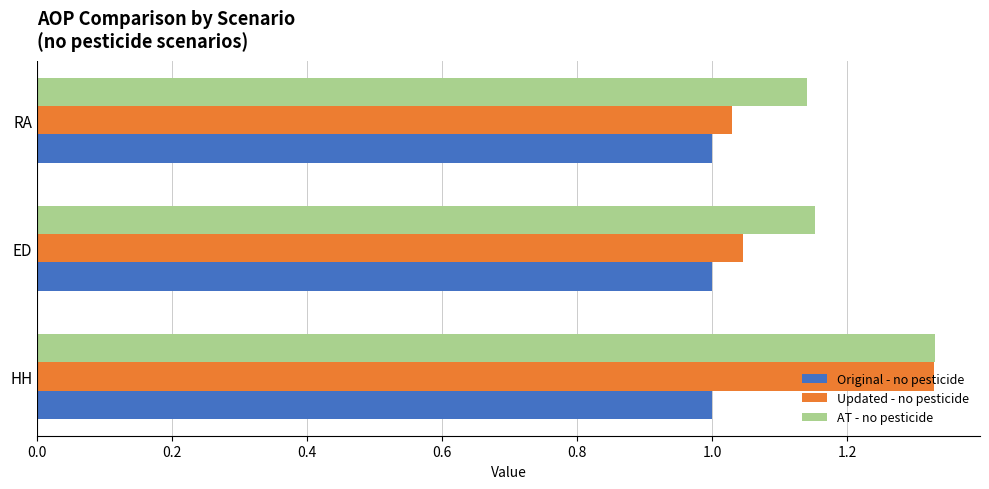

Which series has the largest total across all categories?

AT - no pesticide